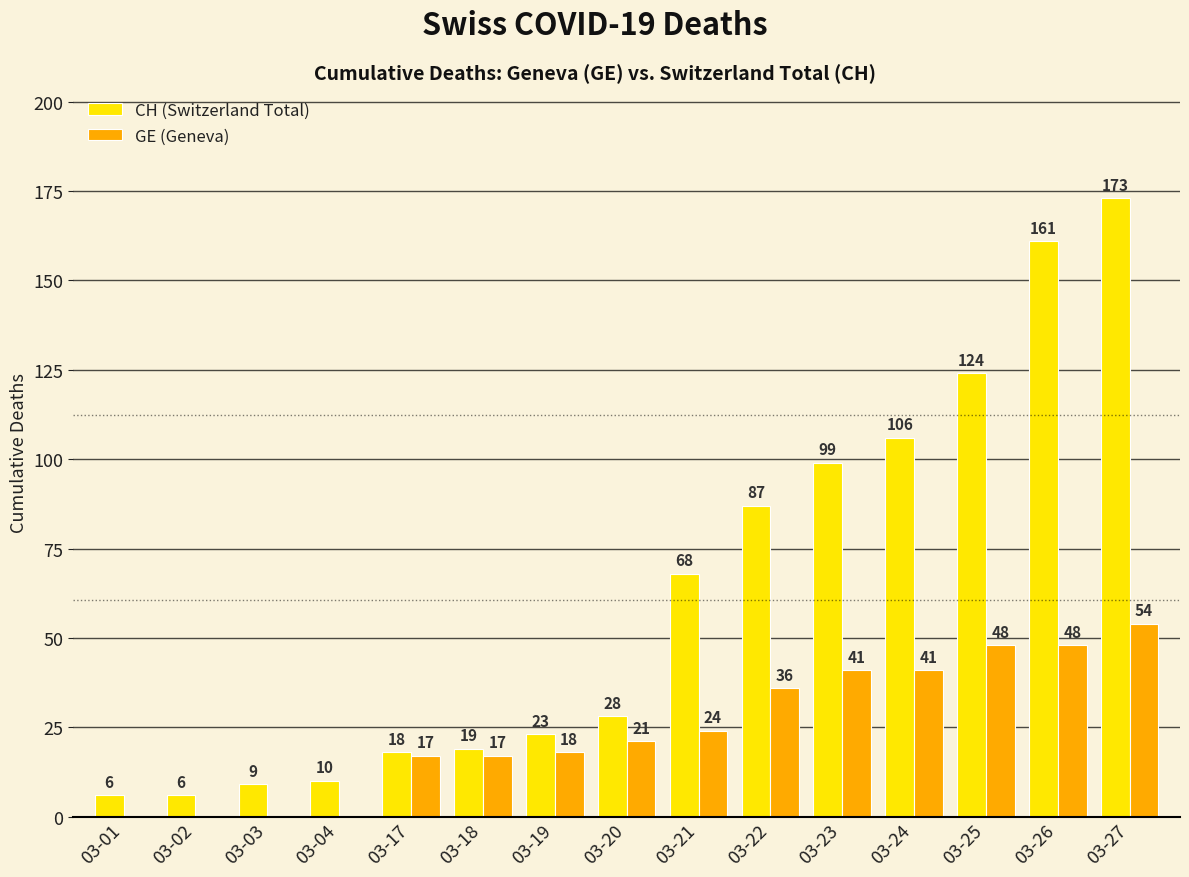

How many positive values does the GE (Geneva) series have?

11